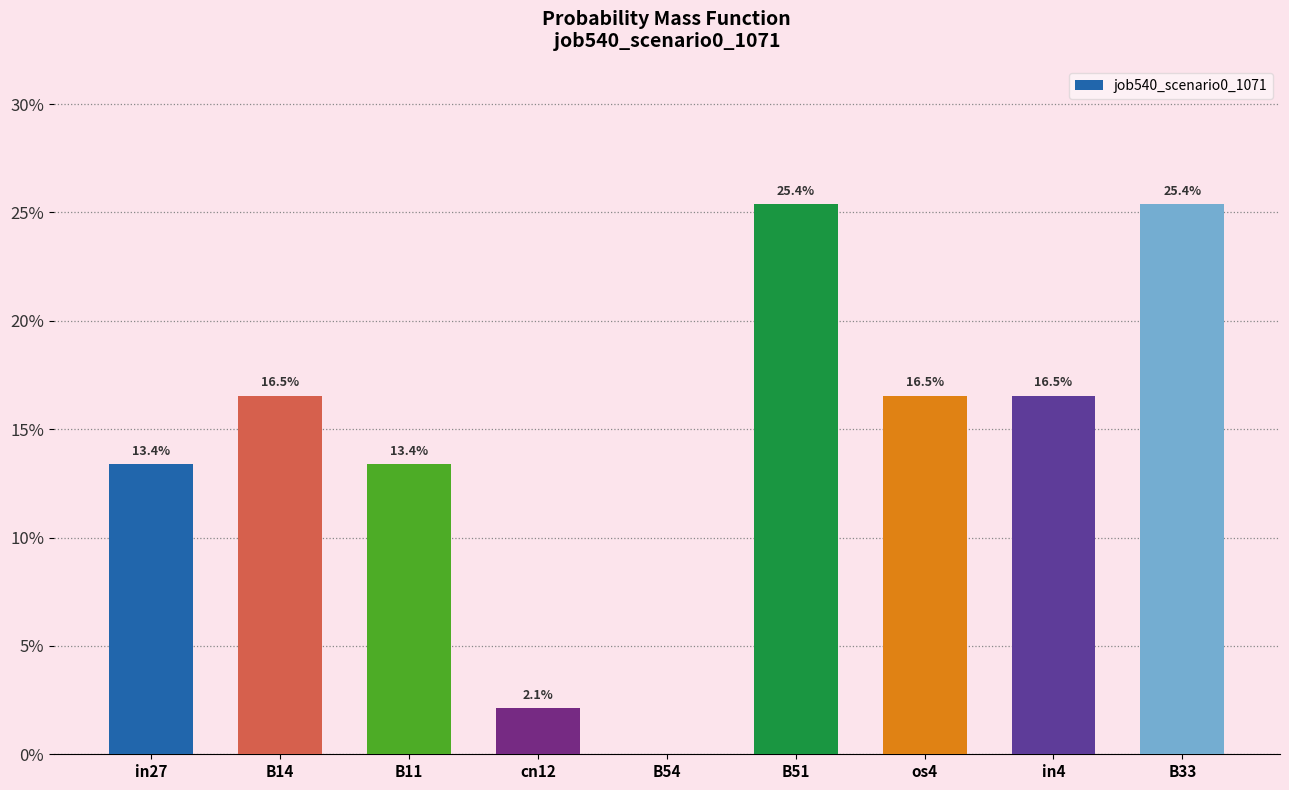

Reading left to right, list all the values displayed in this chart.

0.1	0.2	0.1	0.0	0.0	0.3	0.2	0.2	0.3